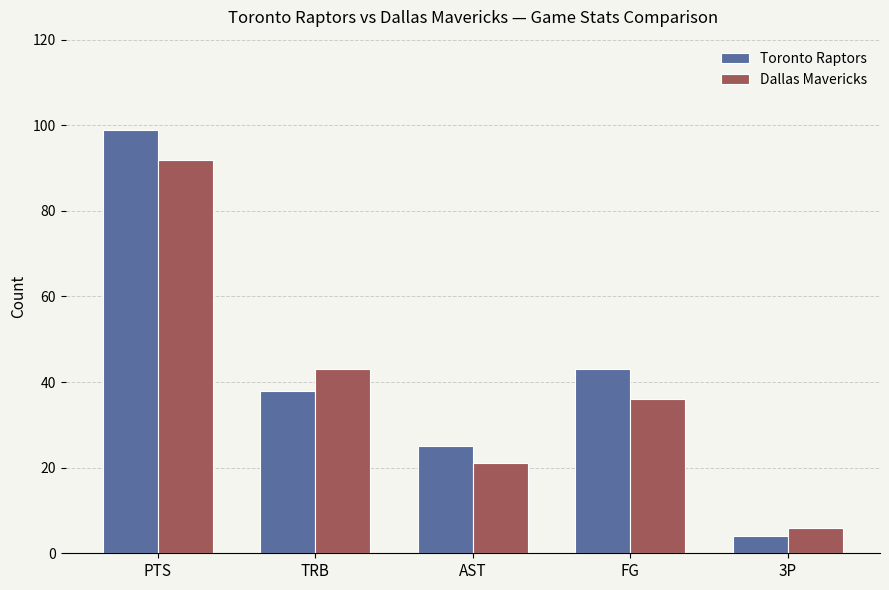

What is the total value across all series at FG?

79